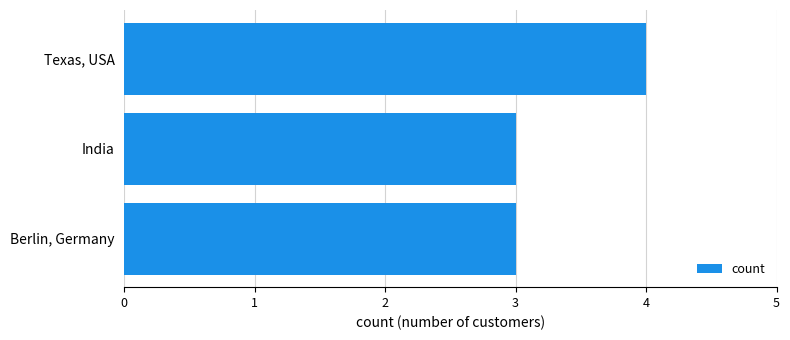

The value at Berlin, Germany is 3. True or false?

True